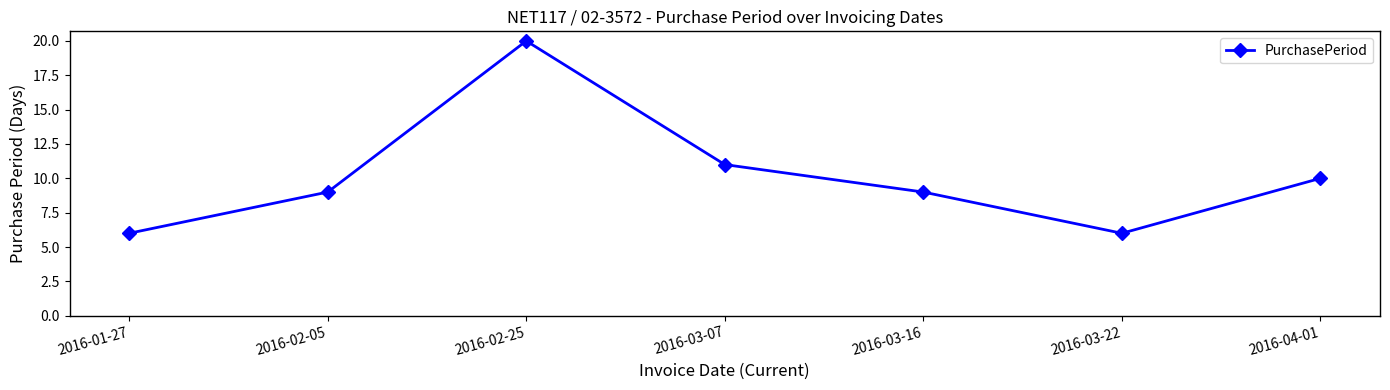

The chart shows a value of 18 at 2016-03-07. True or false?

False